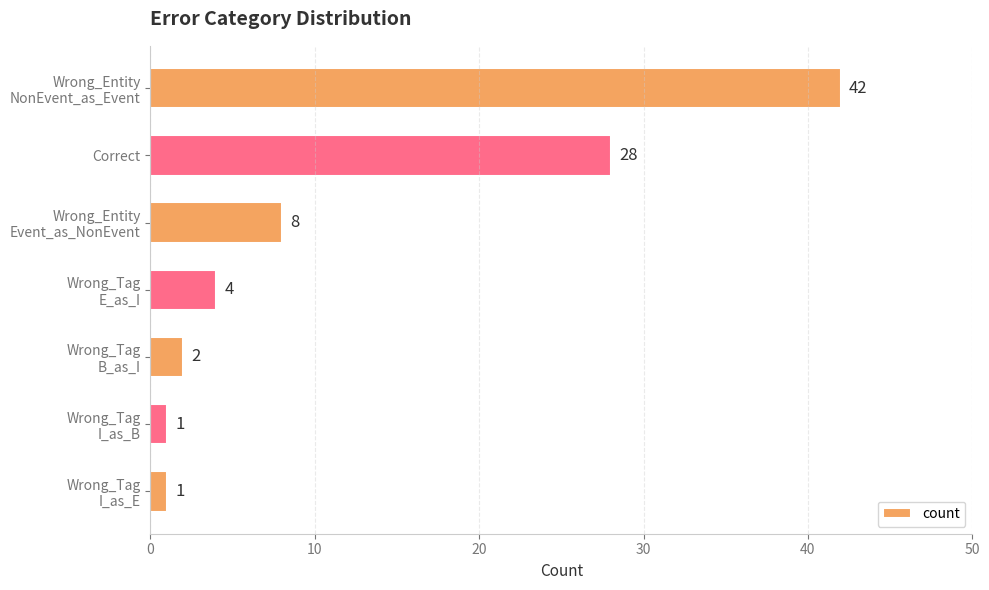

What is the difference between the second highest and second lowest values?

27